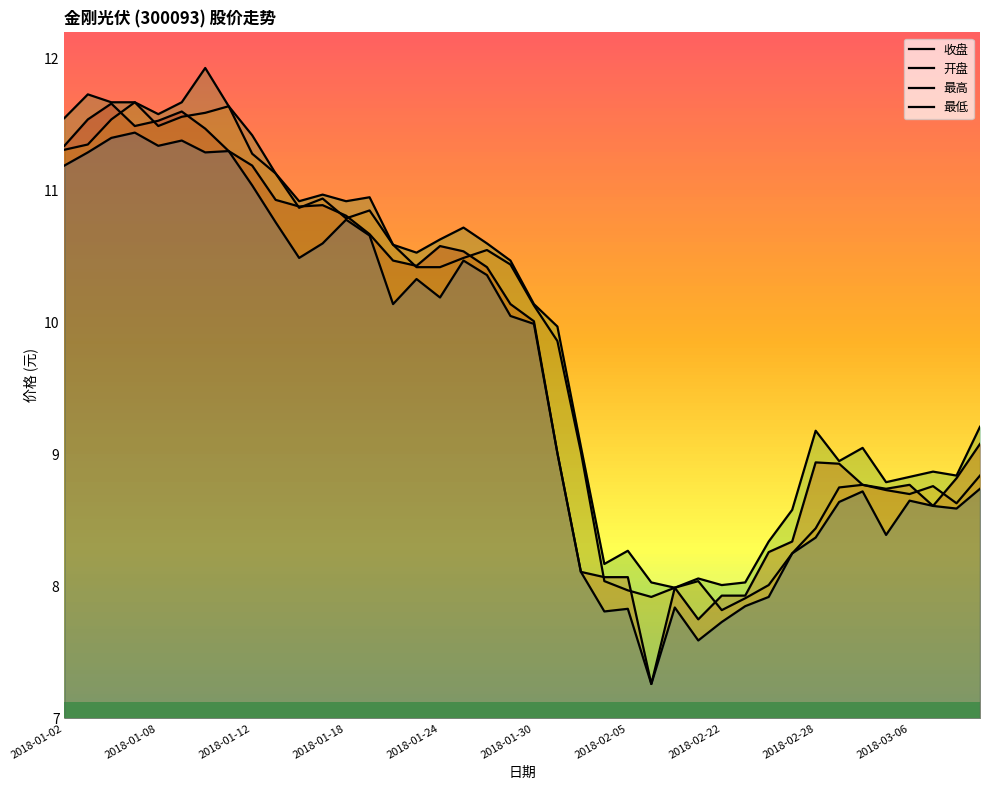

Rank the series by their maximum value, from highest to lowest.

最高, 开盘, 收盘, 最低